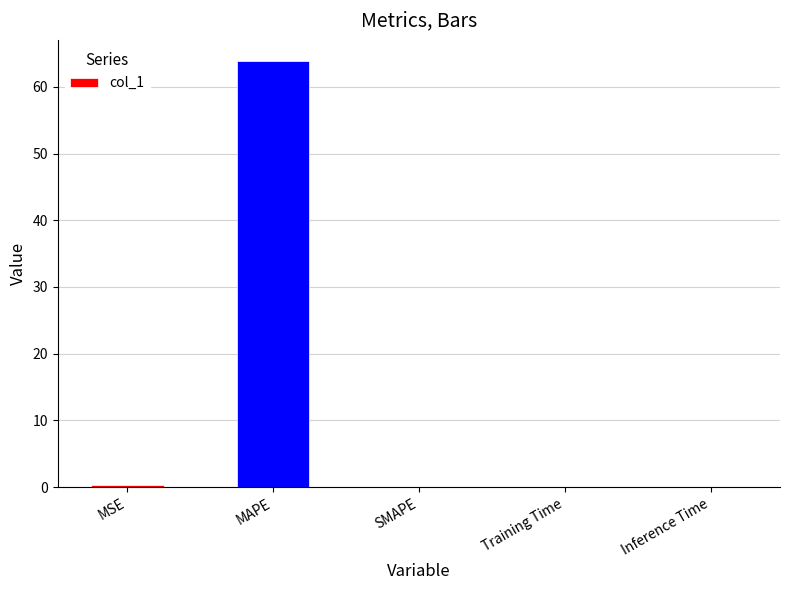

Between MAPE and Inference Time, which is larger?

MAPE